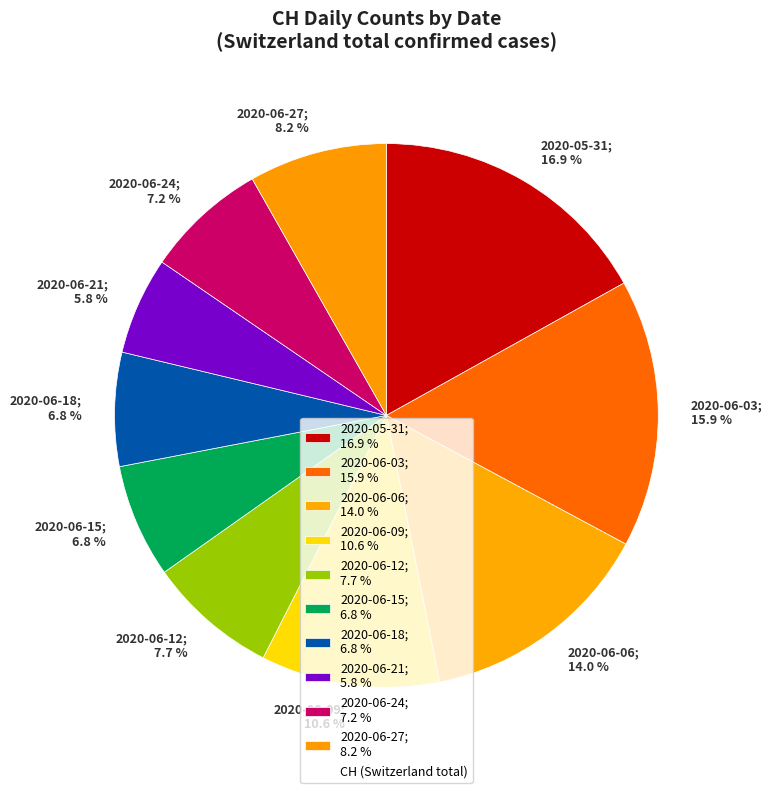

Which slice is the smallest?

2020-06-21; 5.8 %